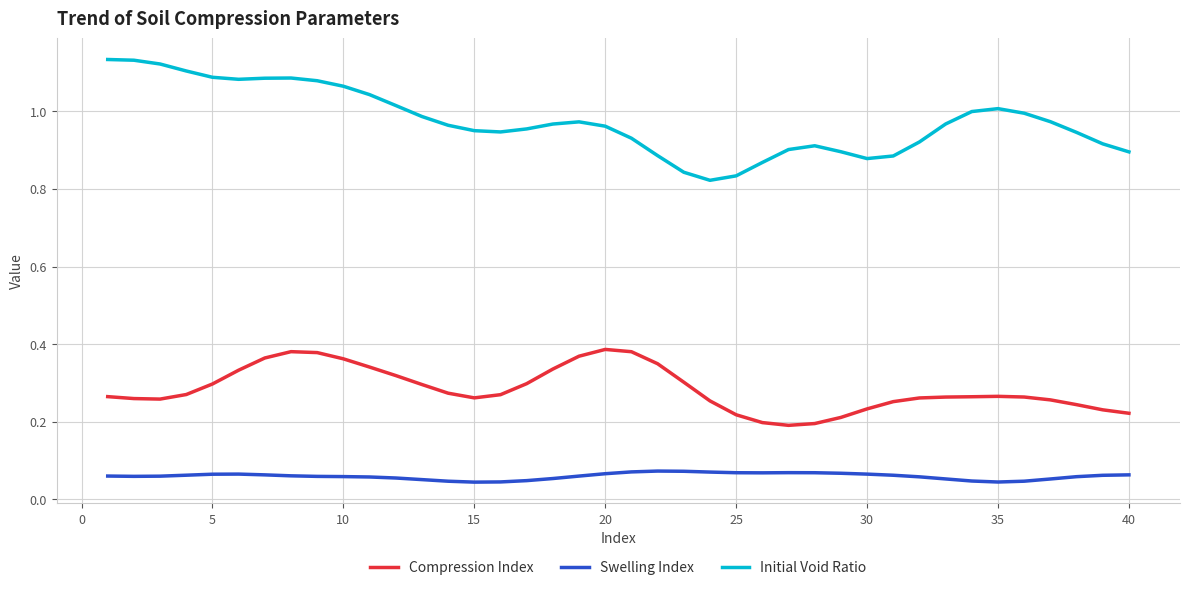

Which series has the widest spread of values?

Initial Void Ratio